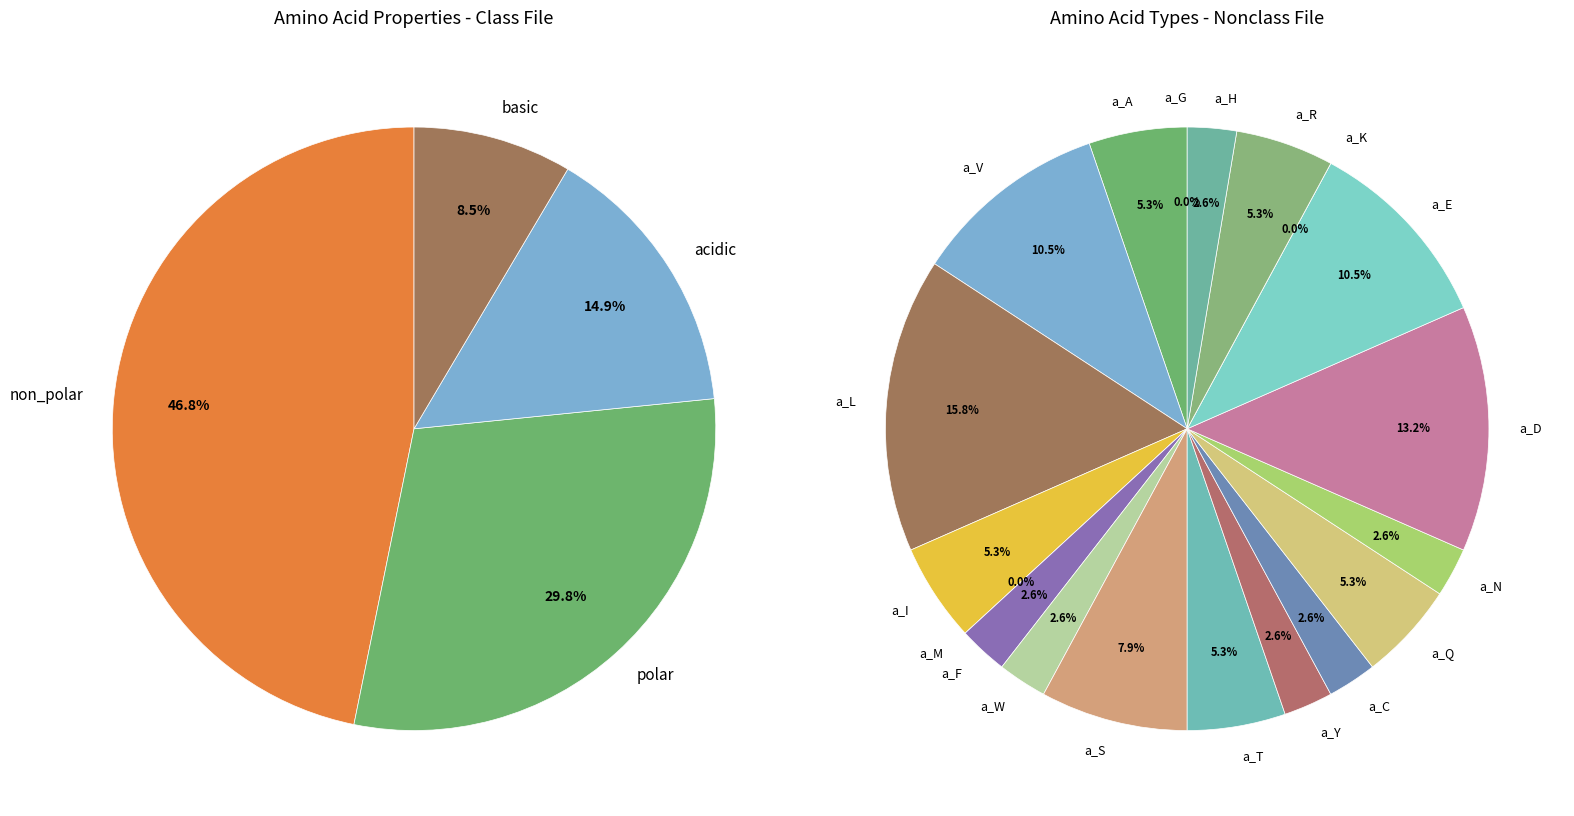

The acidic slice represents 29% of the pie. True or false?

False